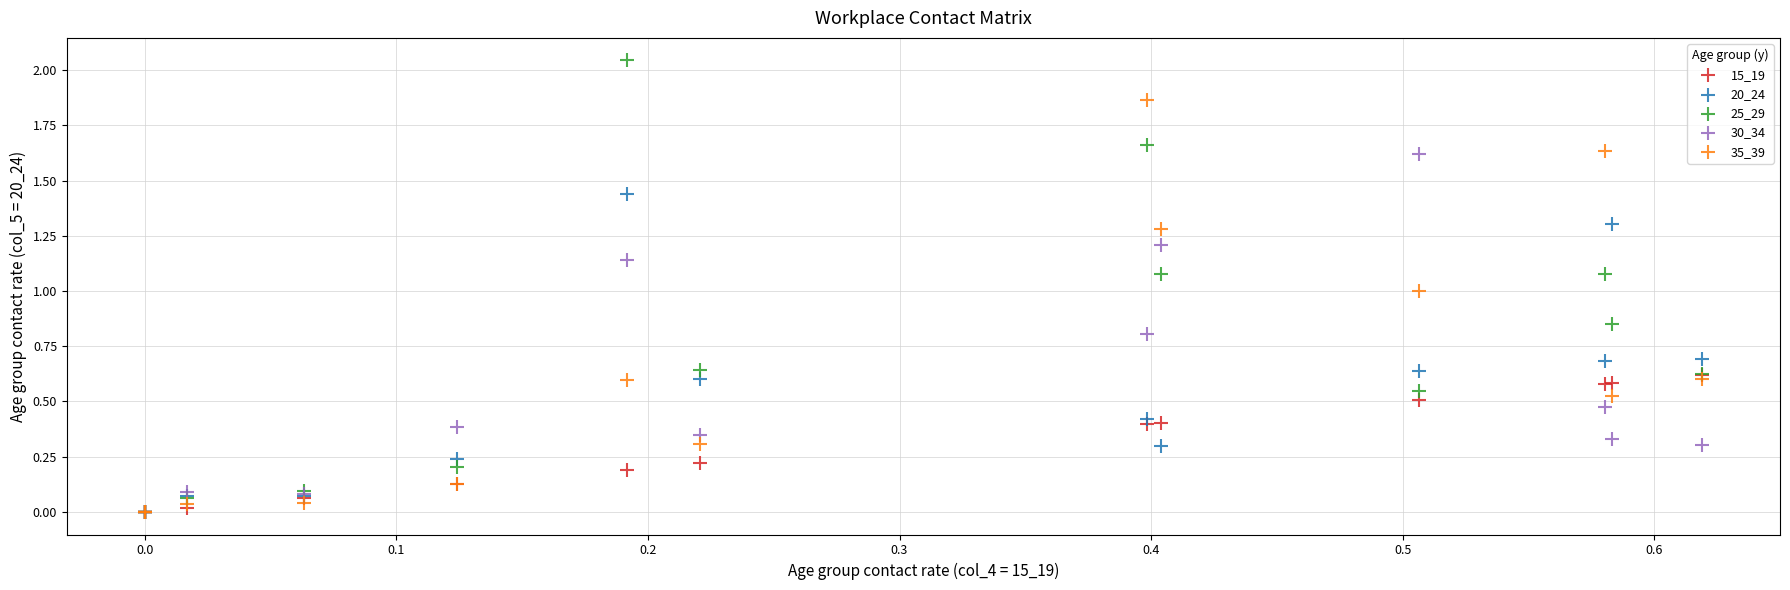

Which series has the widest spread of Y values?

25_29